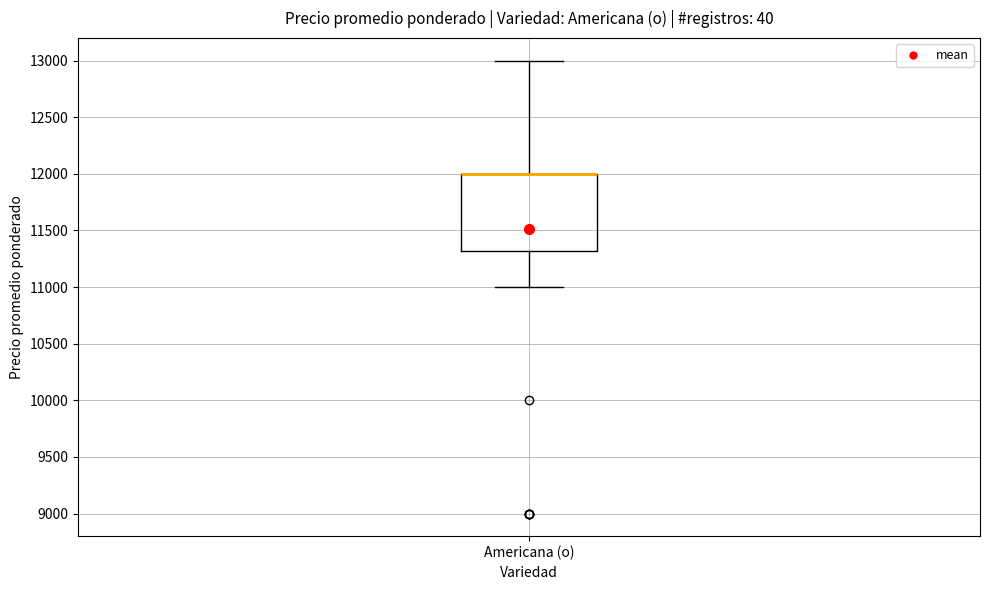

Read this box plot against the y-axis: the position of the median line, the range covered by the box, and the ends of both whiskers. The values are not printed on the chart, so give them approximately, as read against the axis.

median 12000 (drawn on the box's upper edge), box 11300 to 12000, whiskers 11000 to 13000